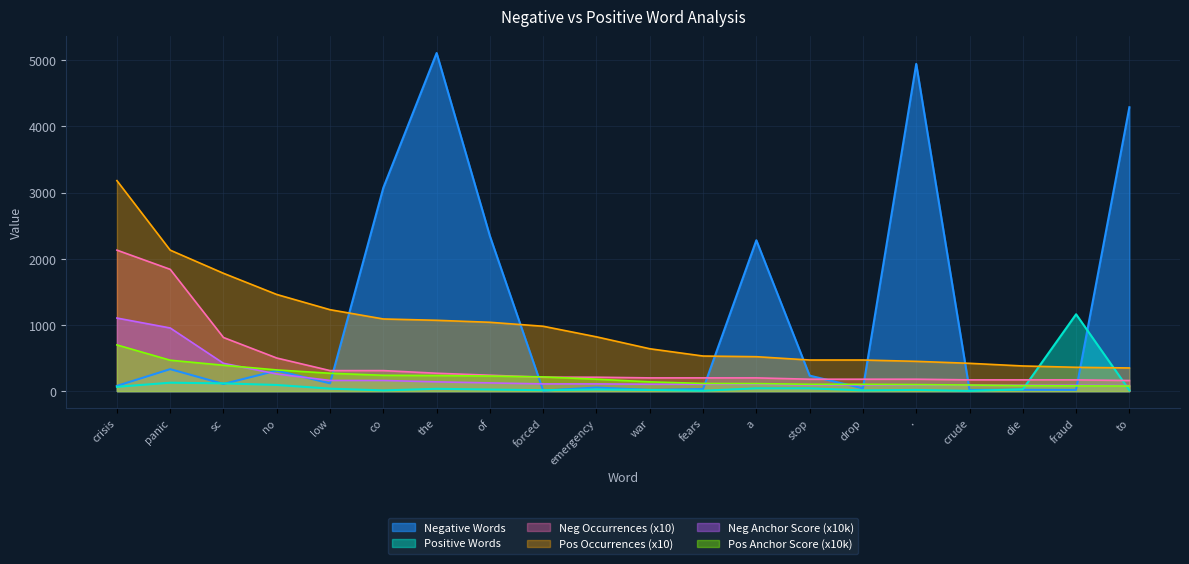

Reading left to right, what are all the values shown in this chart?

Negative Words: crisis=79.0	panic=332.0	sc=108.0	no=310.0	low=118.0	co=3073.0	the=5108.0	of=2342.0	forced=8.0	emergency=54.0	war=18.0	fears=31.0	a=2279.0	stop=234.0	drop=41.0	.=4943.0	crude=17.0	die=20.0	fraud=19.0	to=4289.0
Positive Words: crisis=65.0	panic=127.0	sc=117.0	no=93.0	low=37.0	co=11.0	the=35.0	of=24.0	forced=14.0	emergency=24.0	war=18.0	fears=6.0	a=42.0	stop=42.0	drop=11.0	.=18.0	crude=4.0	die=27.0	fraud=1161.0	to=13.0
Neg Anchor Score: crisis=1104.0	panic=954.0	sc=420.0	no=259.0	low=161.0	co=161.0	the=140.0	of=124.0	forced=109.0	emergency=109.0	war=104.0	fears=104.0	a=104.0	stop=93.0	drop=93.0	.=93.0	crude=88.0	die=88.0	fraud=88.0	to=83.0
Pos Anchor Score: crisis=698.0	panic=467.0	sc=391.0	no=320.0	low=270.0	co=239.0	the=235.0	of=228.0	forced=215.0	emergency=180.0	war=140.0	fears=116.0	a=114.0	stop=103.0	drop=103.0	.=99.0	crude=92.0	die=83.0	fraud=79.0	to=77.0
Neg Occurrences: crisis=2130.0	panic=1840.0	sc=810.0	no=500.0	low=310.0	co=310.0	the=270.0	of=240.0	forced=210.0	emergency=210.0	war=200.0	fears=200.0	a=200.0	stop=180.0	drop=180.0	.=180.0	crude=170.0	die=170.0	fraud=170.0	to=160.0
Pos Occurrences: crisis=3180.0	panic=2130.0	sc=1780.0	no=1460.0	low=1230.0	co=1090.0	the=1070.0	of=1040.0	forced=980.0	emergency=820.0	war=640.0	fears=530.0	a=520.0	stop=470.0	drop=470.0	.=450.0	crude=420.0	die=380.0	fraud=360.0	to=350.0